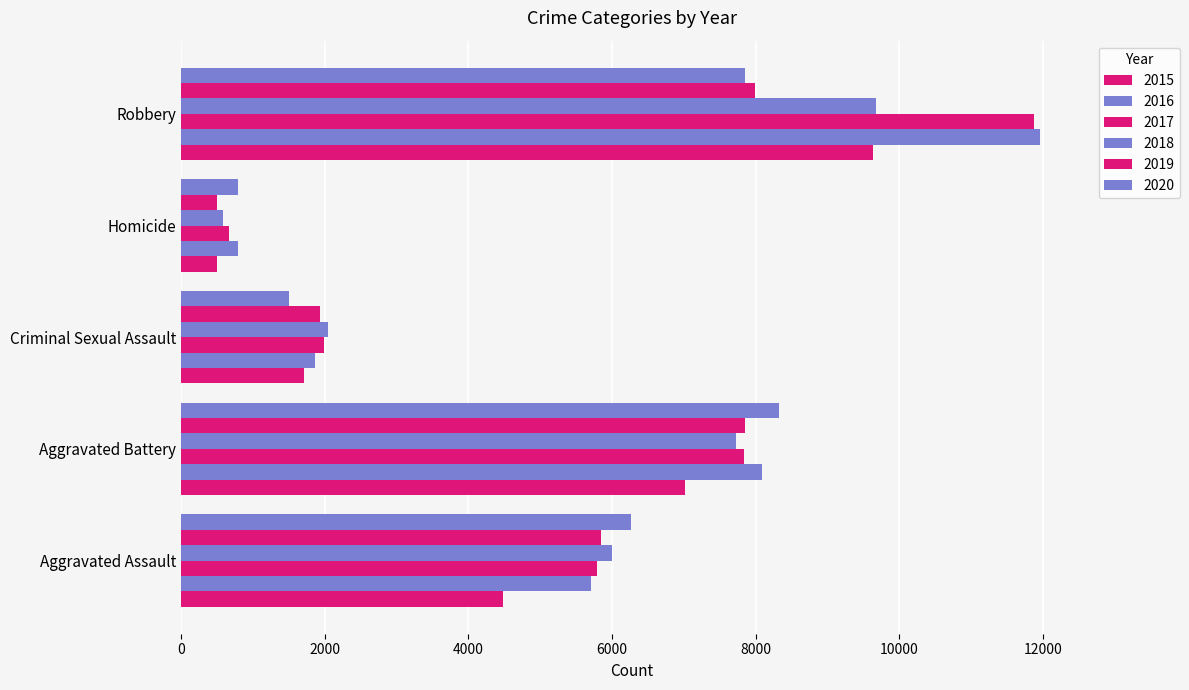

List the series in order of their peak value, highest first.

2016, 2017, 2018, 2015, 2020, 2019